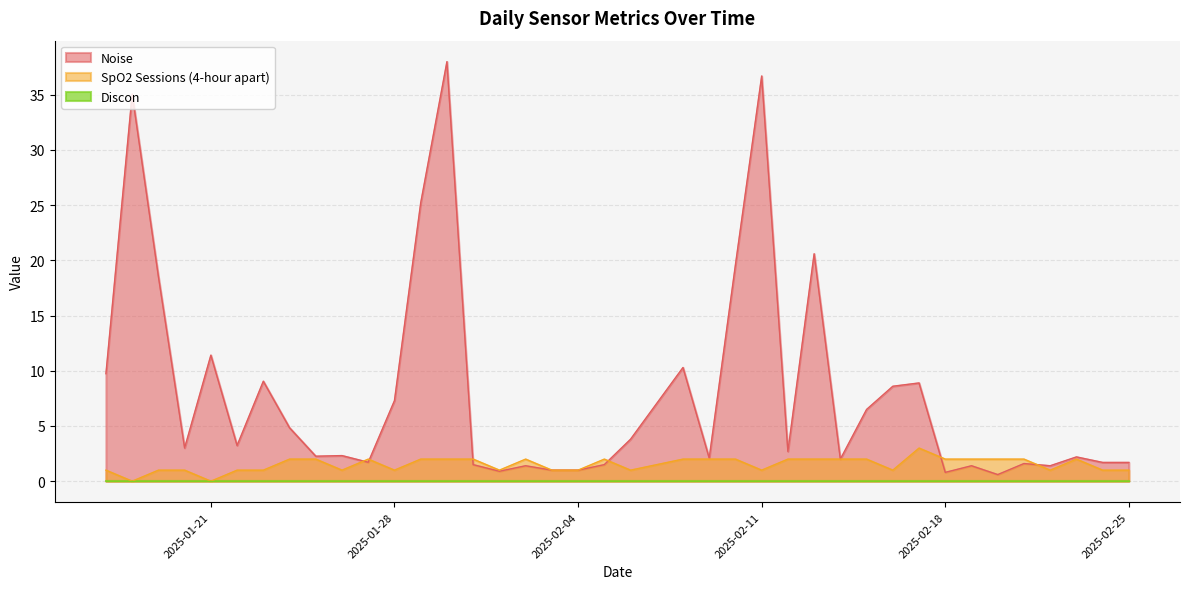

How many lines are shown in the chart?

3